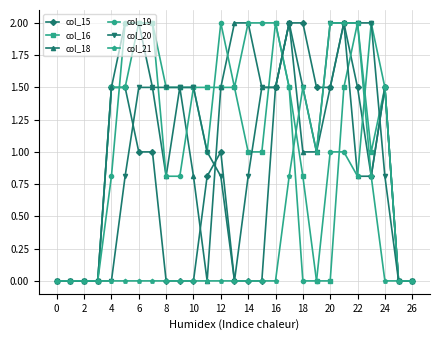

Which series has the largest total across all categories?

col_18